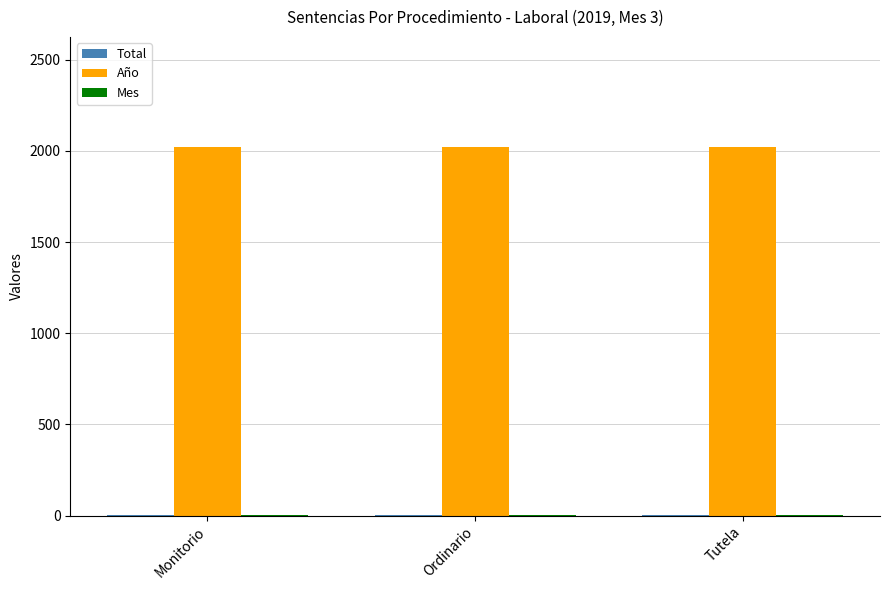

Which series has the largest total across all categories?

Año